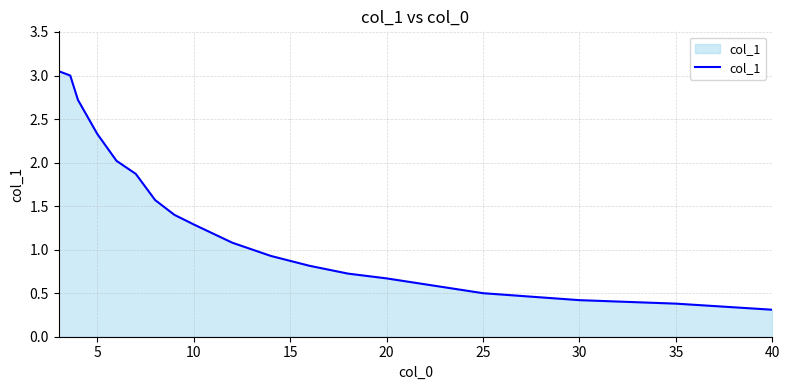

What is the difference between the maximum and minimum values?

2.7